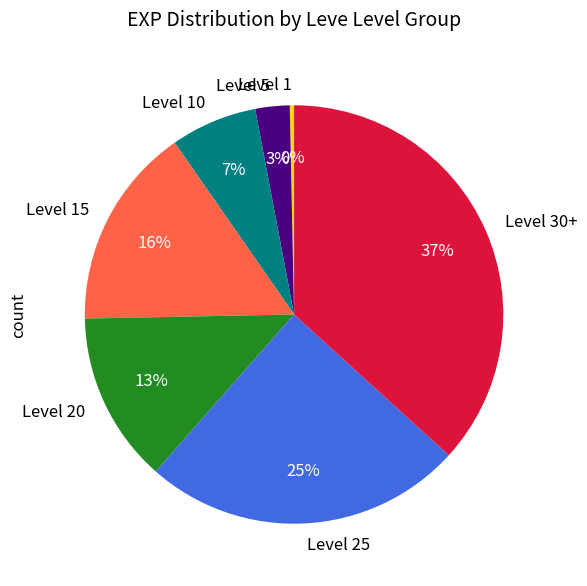

The Level 25 slice represents 33% of the pie. True or false?

False